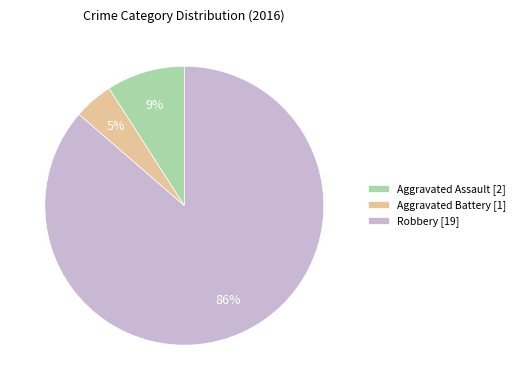

Does any single category account for the majority?

Yes